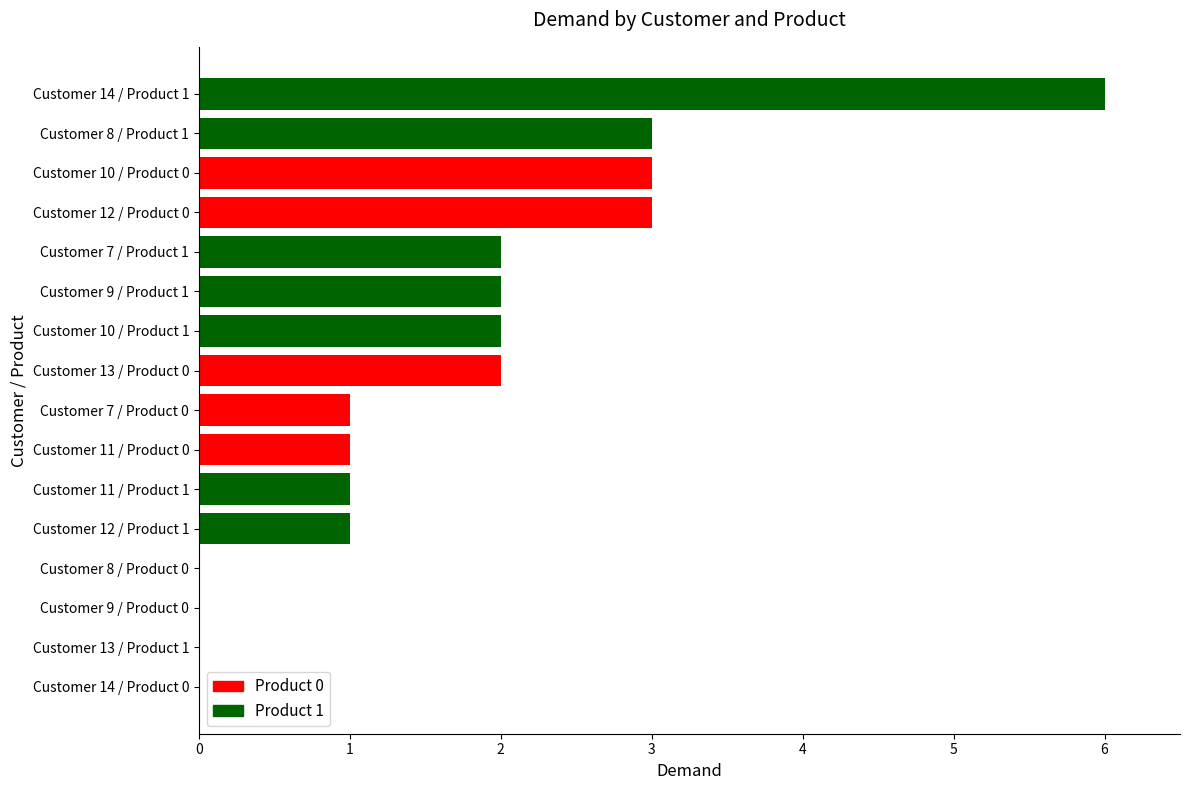

Which series changed the most between 2 and 7?

Product 0